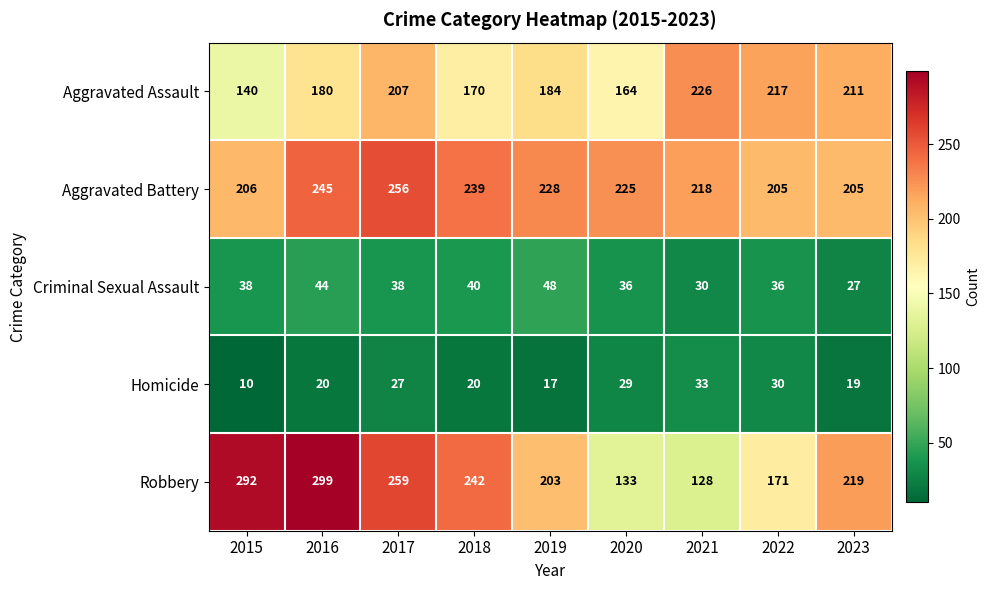

What is the maximum value shown in the chart?

299